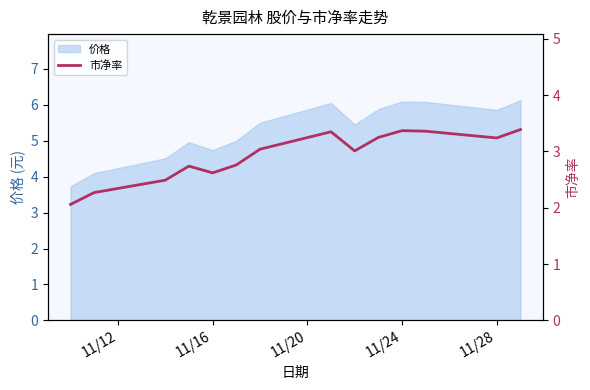

What is the highest value of the 价格 series?

6.1